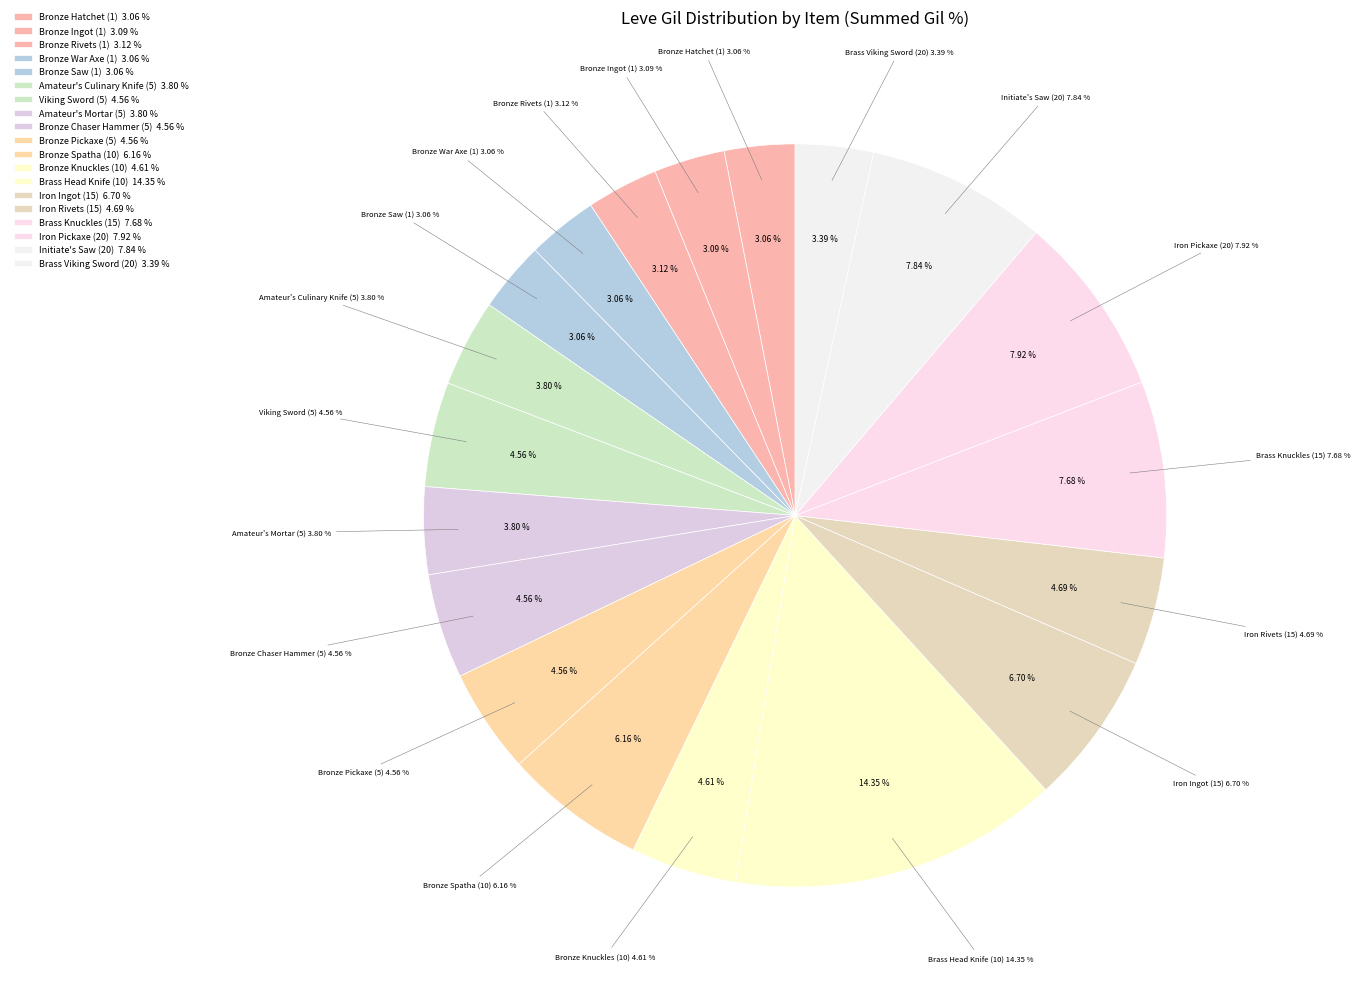

Does Brass Head Knife (10) represent more than half of the total?

No